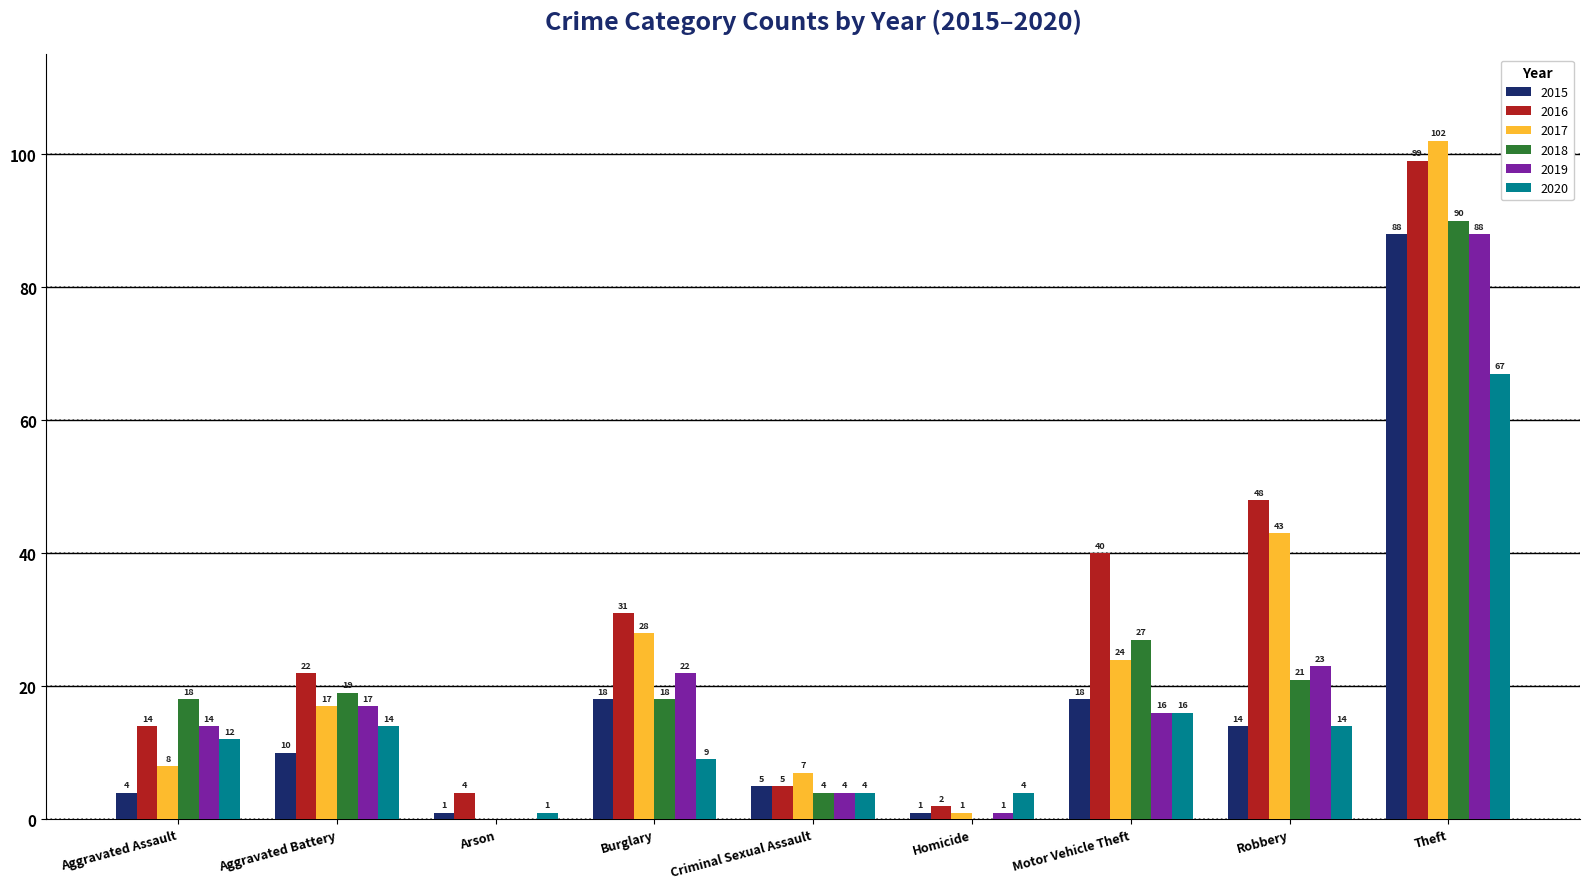

Between Motor Vehicle Theft and Robbery, which series saw the biggest shift?

2017